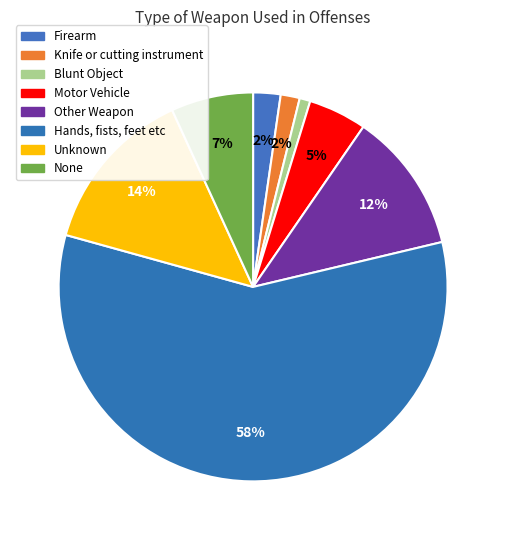

To the nearest percent, what is the difference between the Motor Vehicle and Blunt Object slice percentages?

4%